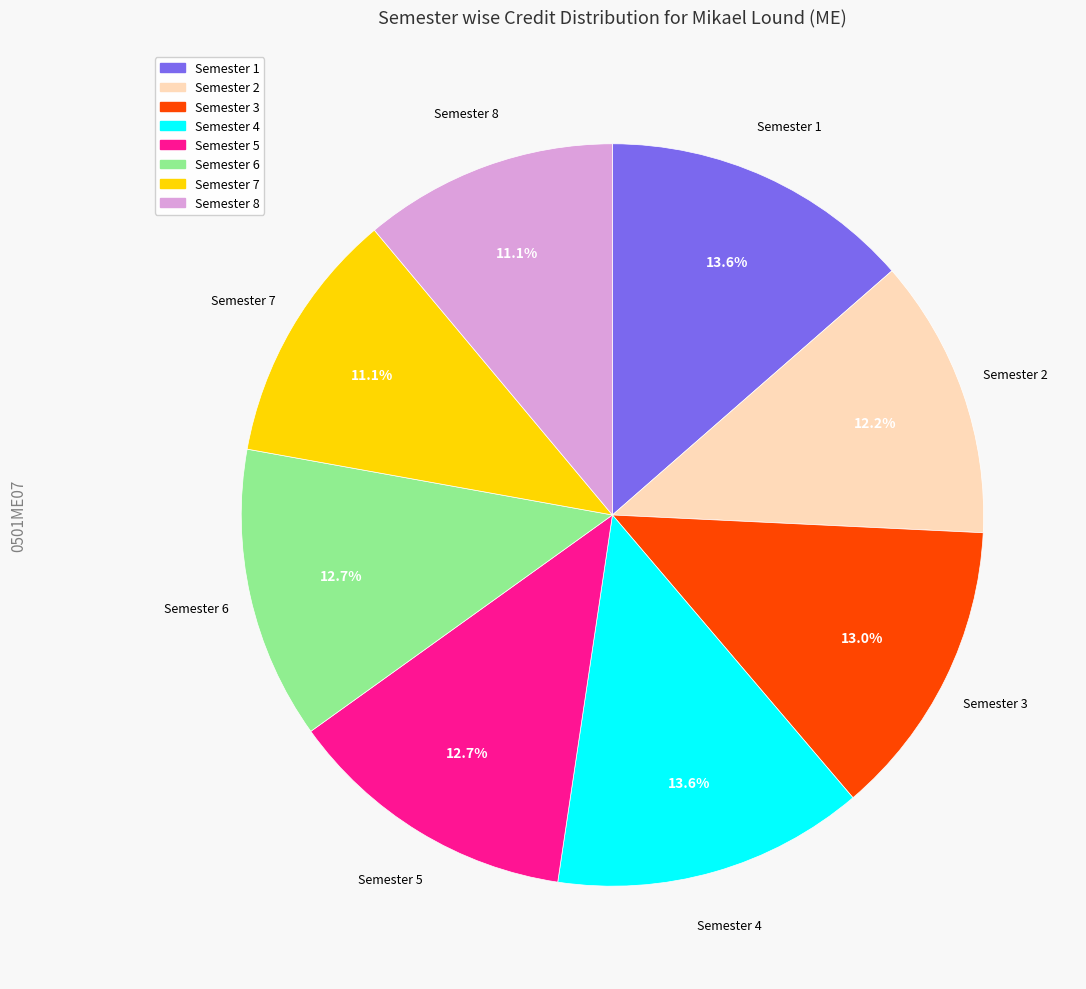

Is there any slice that represents more than half of the pie?

No